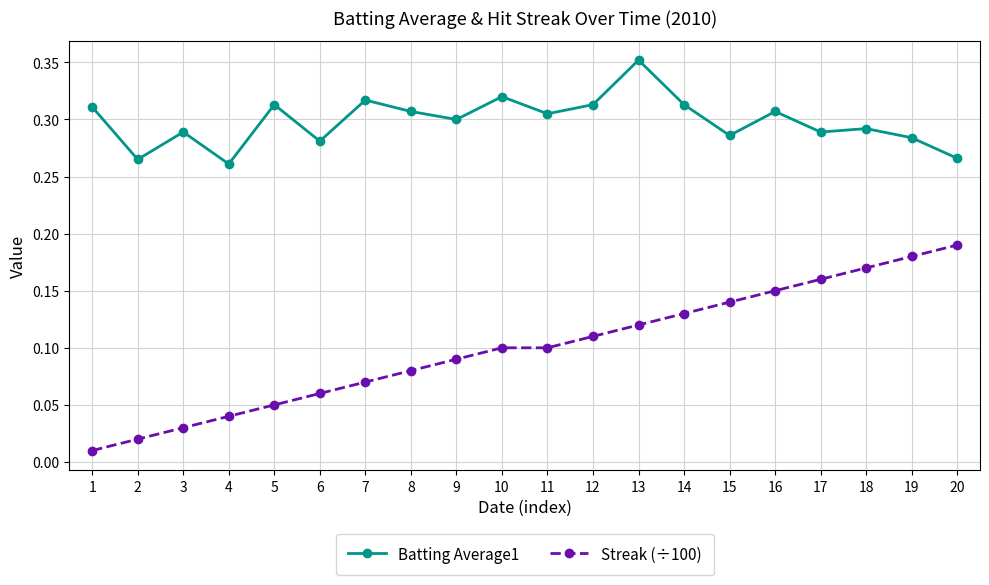

Rank the series by their average value, from lowest to highest.

Streak (÷100), Batting Average1